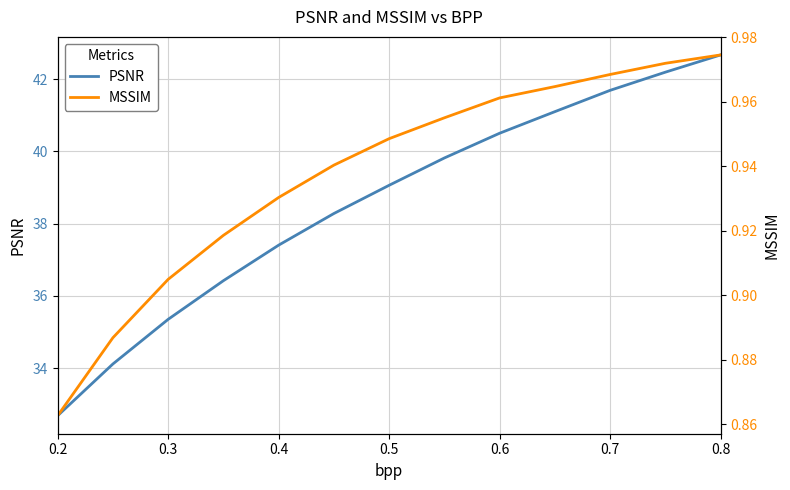

The value of PSNR at 0.8 is 42.7. True or false?

True